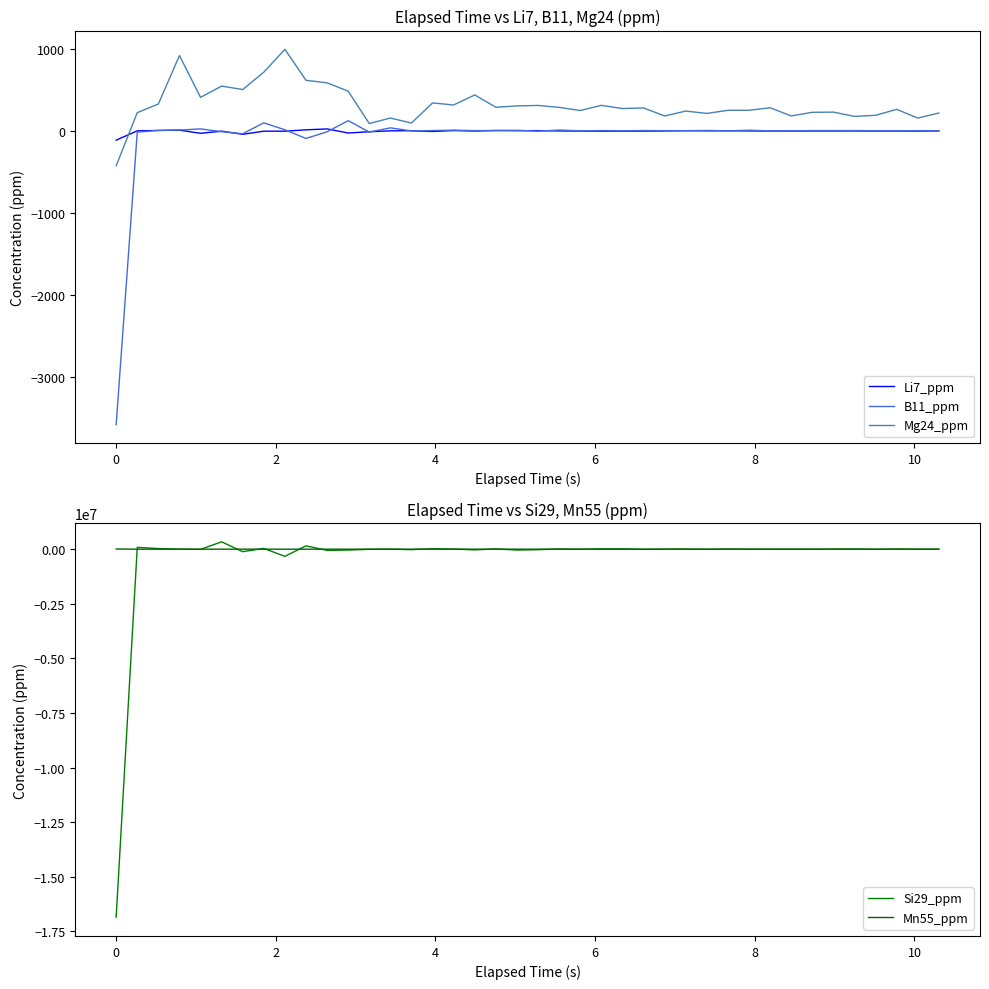

How many values in the Mn55_ppm series are below 2?

19